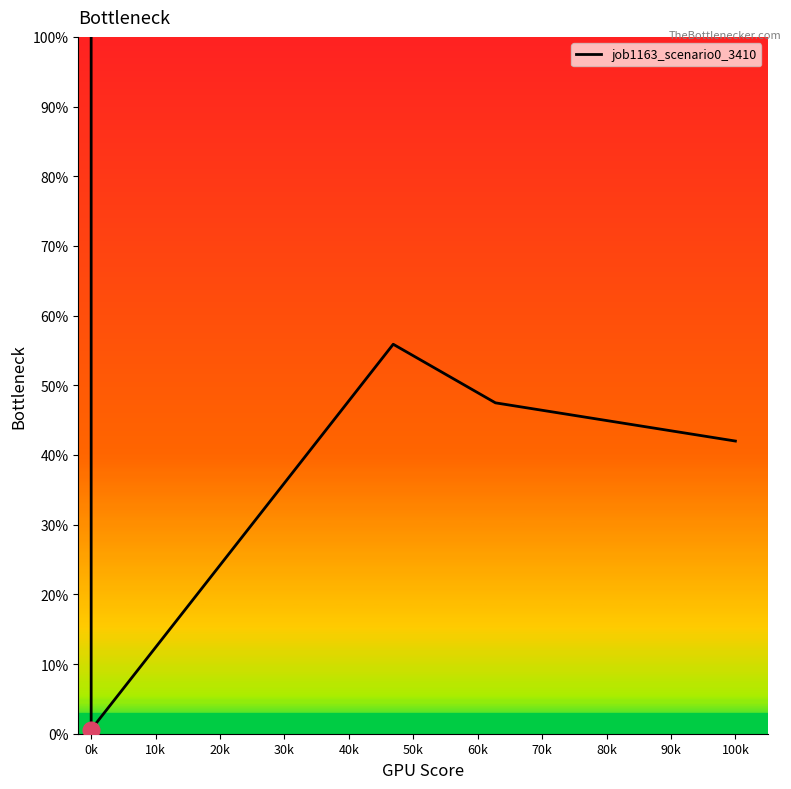

What is the difference between the maximum and minimum values?

1.0